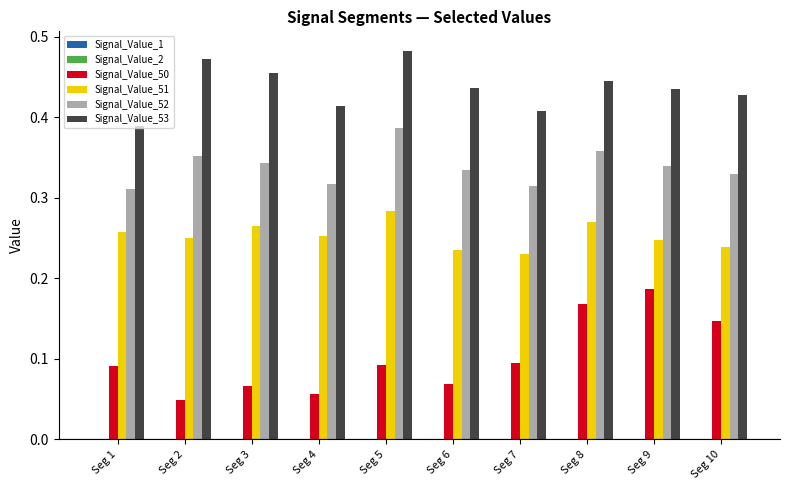

True or false: Signal_Value_51 has a value of 0.1 at Seg 1.

False